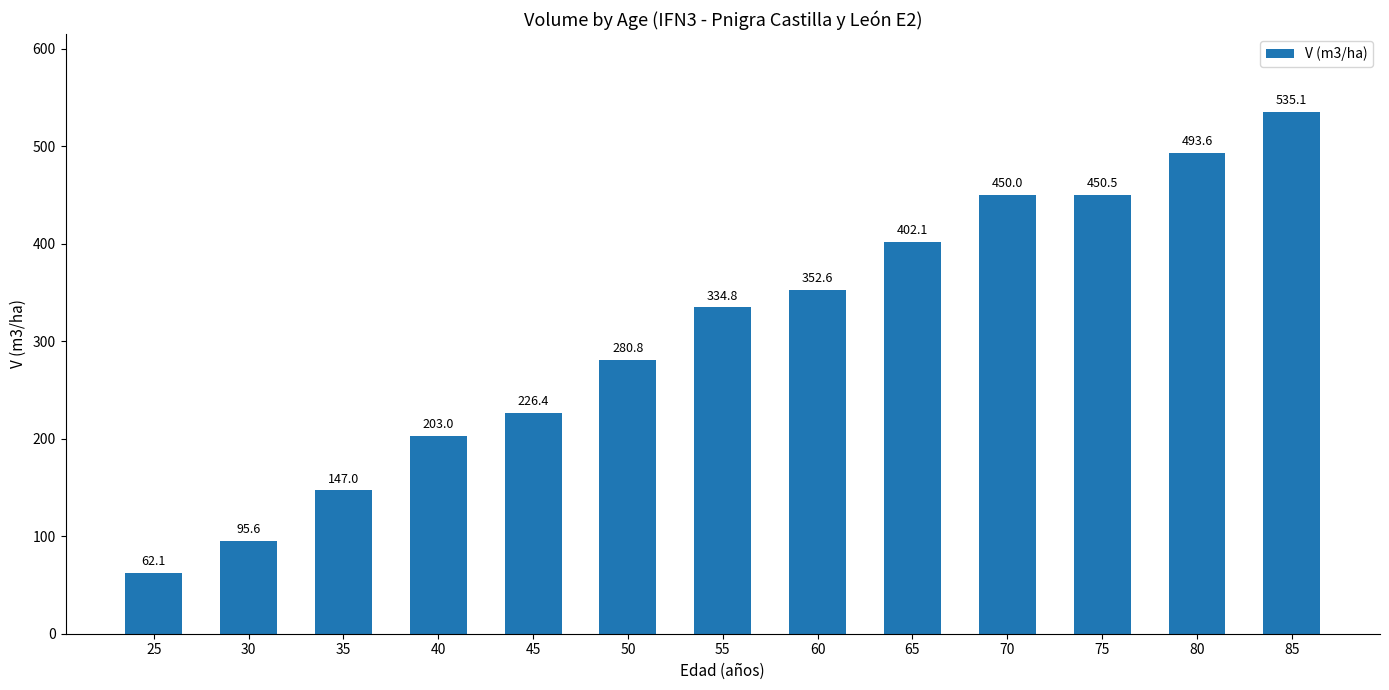

What is the value of the 1st bar from the left?

62.1